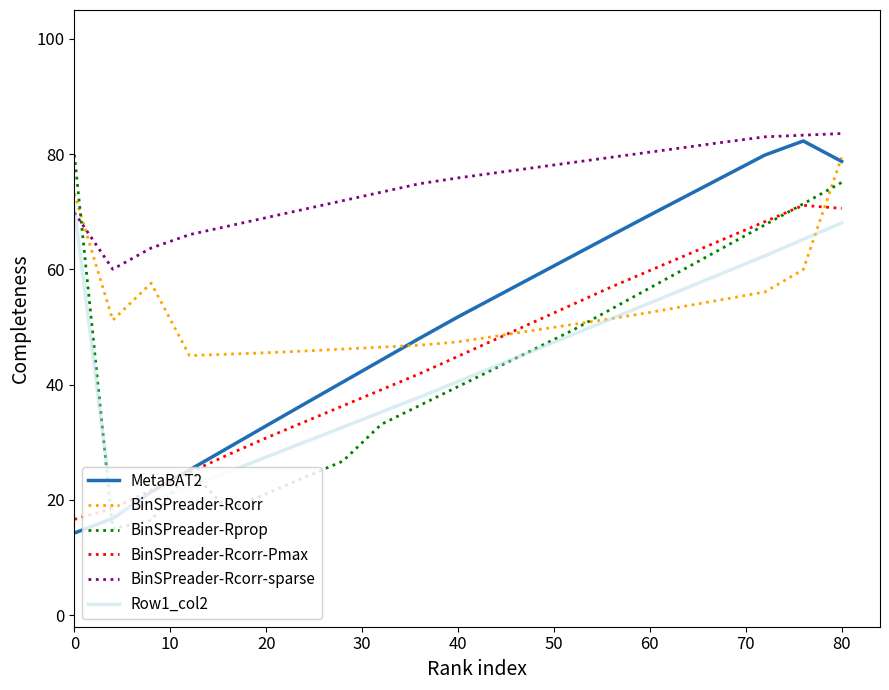

What is the minimum value for MetaBAT2?

14.3